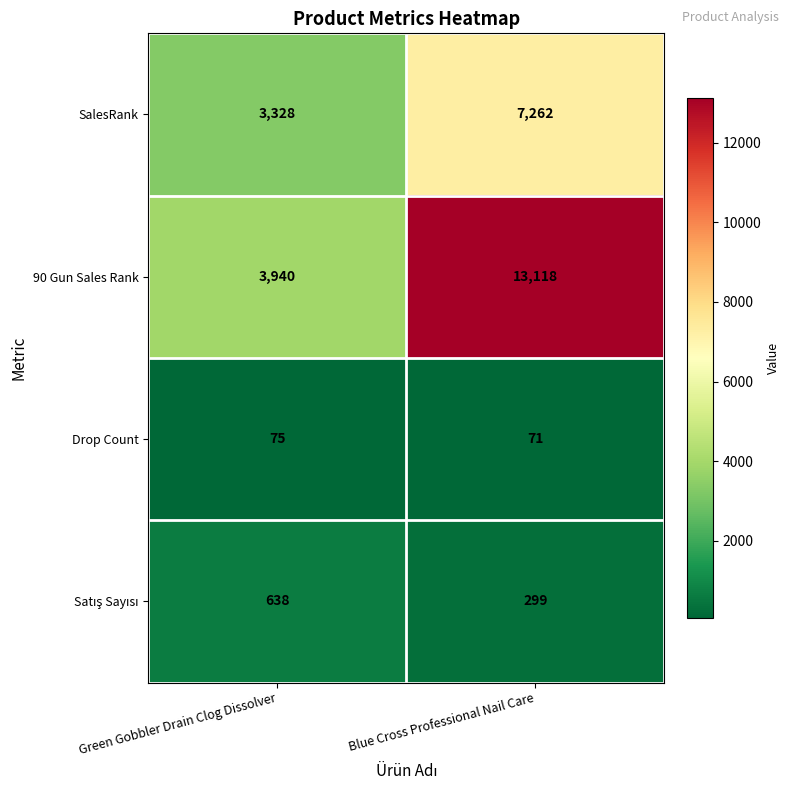

List the labels in order of SalesRank value, largest first.

Blue Cross Professional Nail Care, Green Gobbler Drain Clog Dissolver